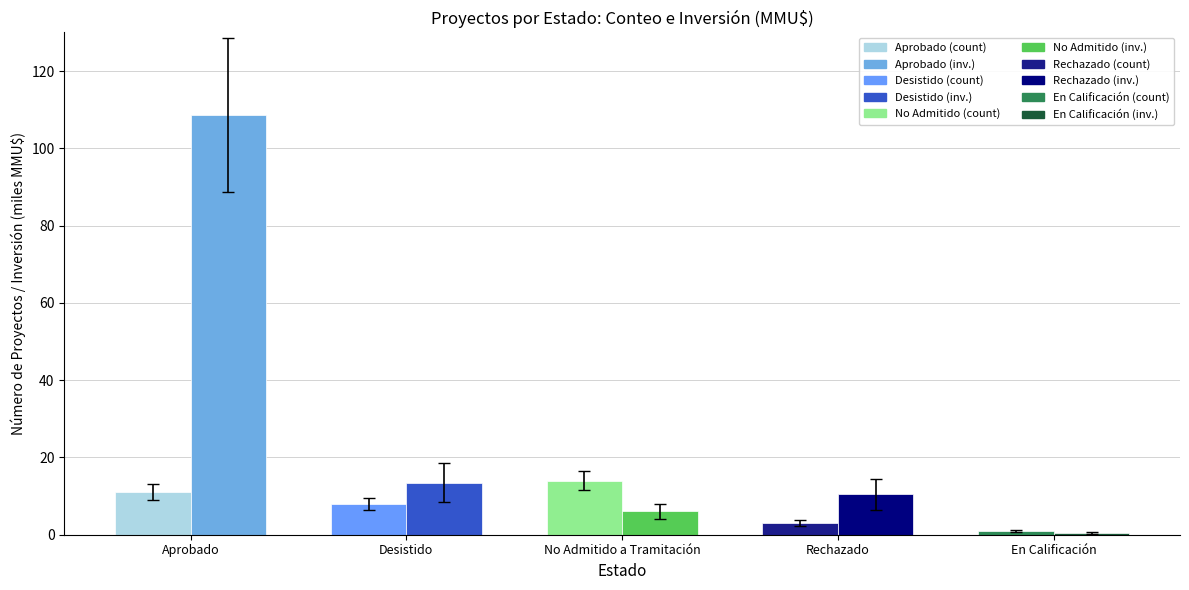

What is the label of the 5th bar from the right?

Aprobado